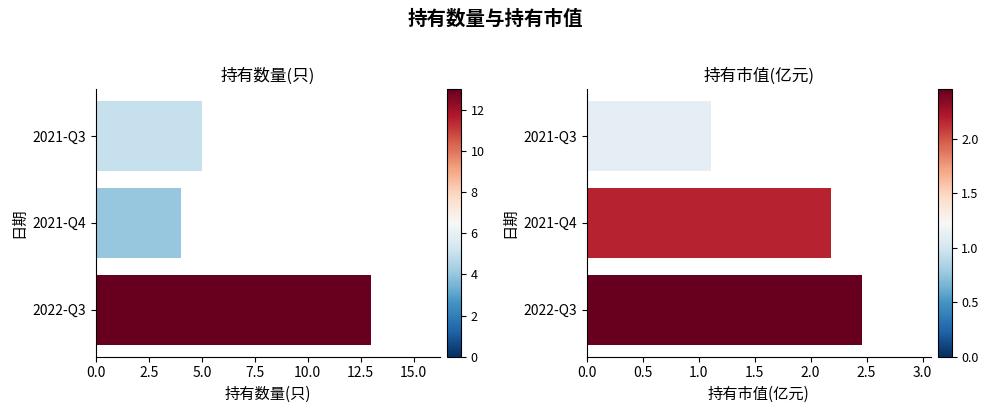

What are all the series names shown in the legend?

持有数量(只), 持有市值(亿元)